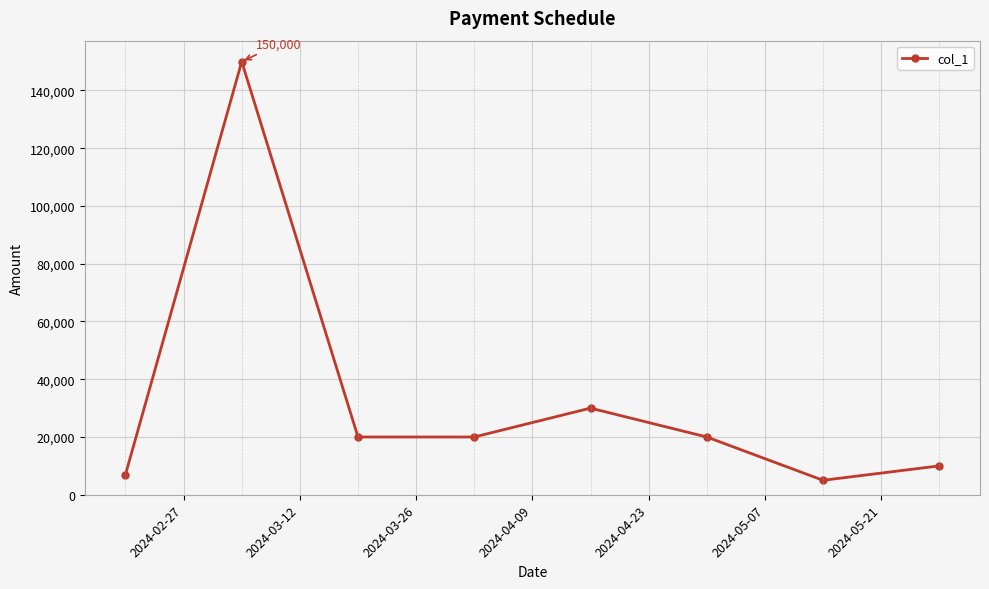

What is the smallest value displayed?

5000